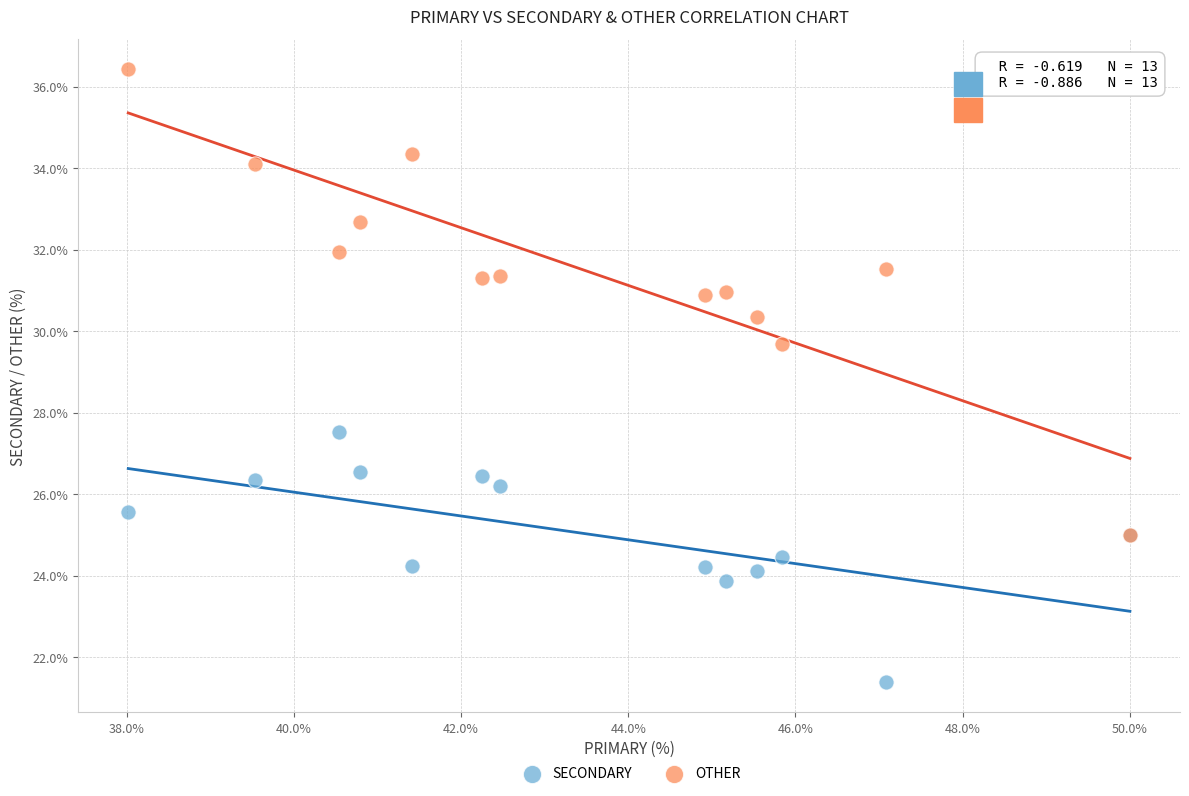

Across all series, what Y value is closest to 28?

27.5